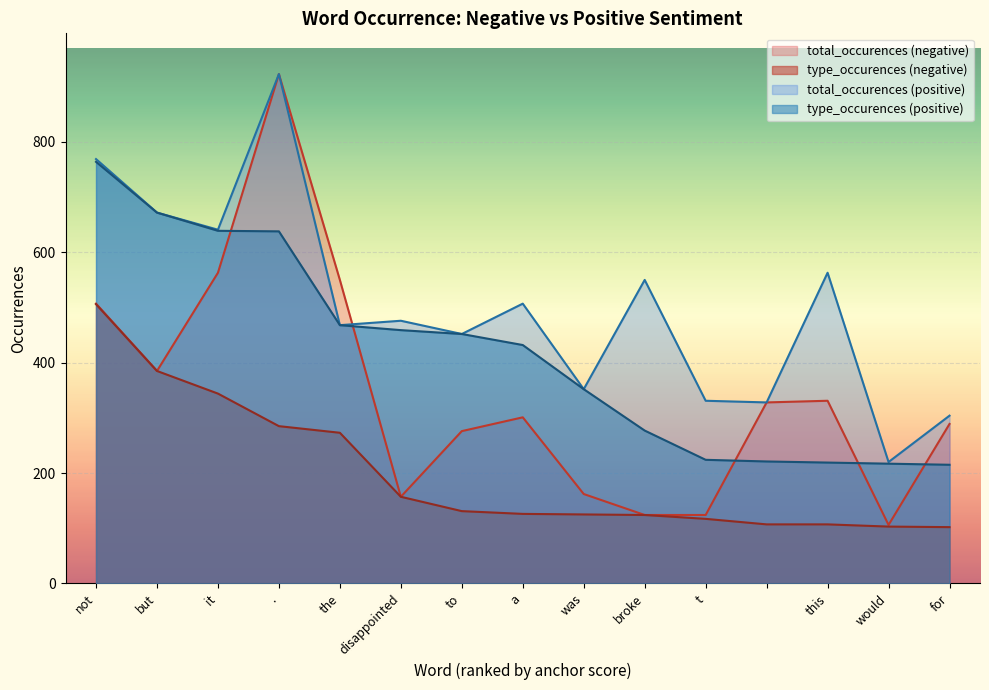

What is the total value across all series at a?

1366